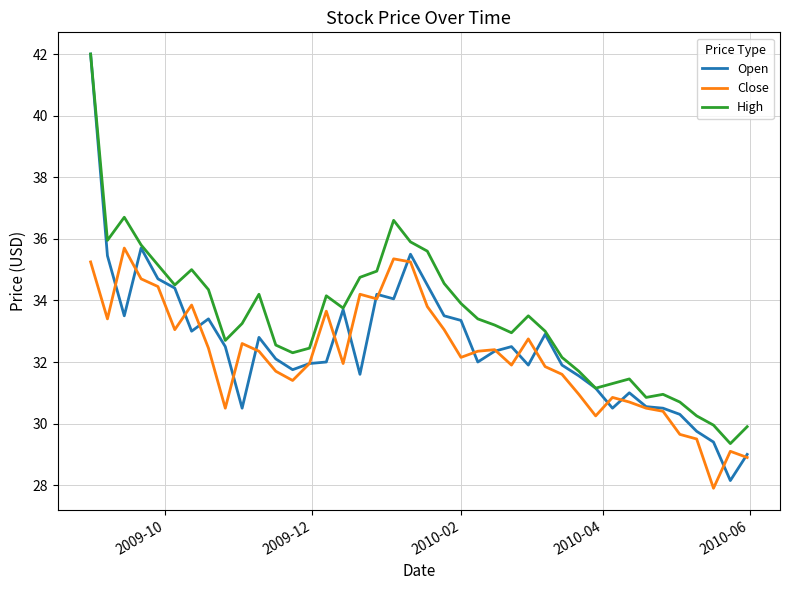

What is the highest value of the High series?

42.0